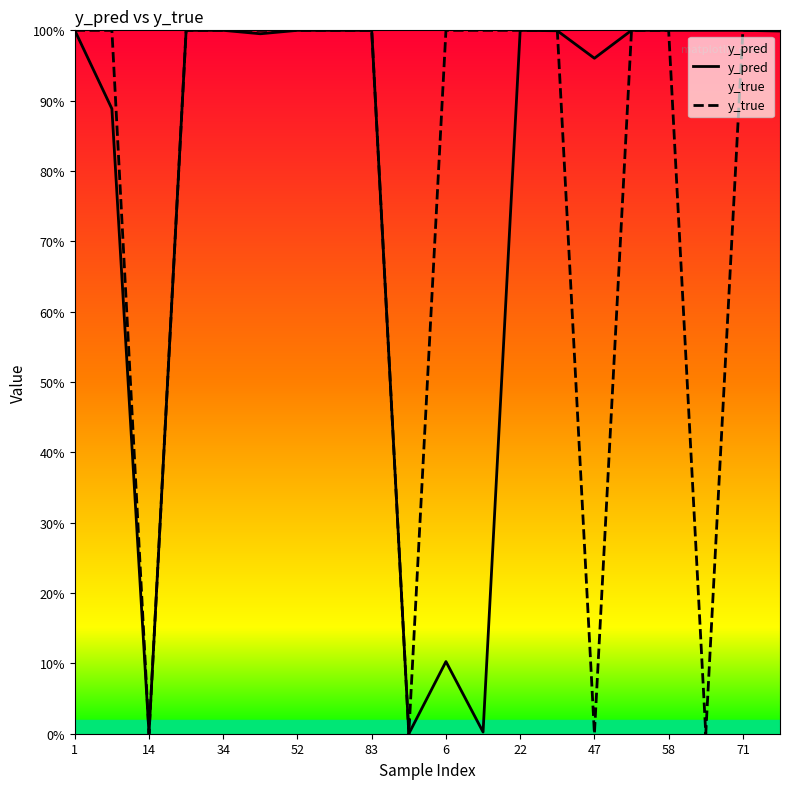

Reading left to right, what are all the values shown in this chart?

y_pred: 1.0	0.9	0.0	1.0	1.0	1.0	1.0	1.0	1.0	0.0	0.1	0.0	1.0	1.0	1.0	1.0	1.0	1.0	1.0	1.0
y_true: 1.0	1.0	0.0	1.0	1.0	1.0	1.0	1.0	1.0	0.0	1.0	1.0	1.0	1.0	0.0	1.0	1.0	0.0	1.0	1.0